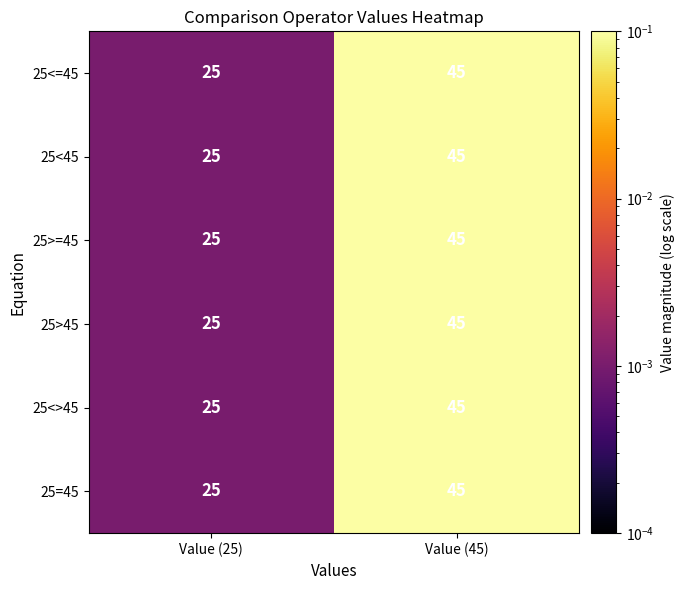

The value of 25>=45 at Value (25) is 10. True or false?

False